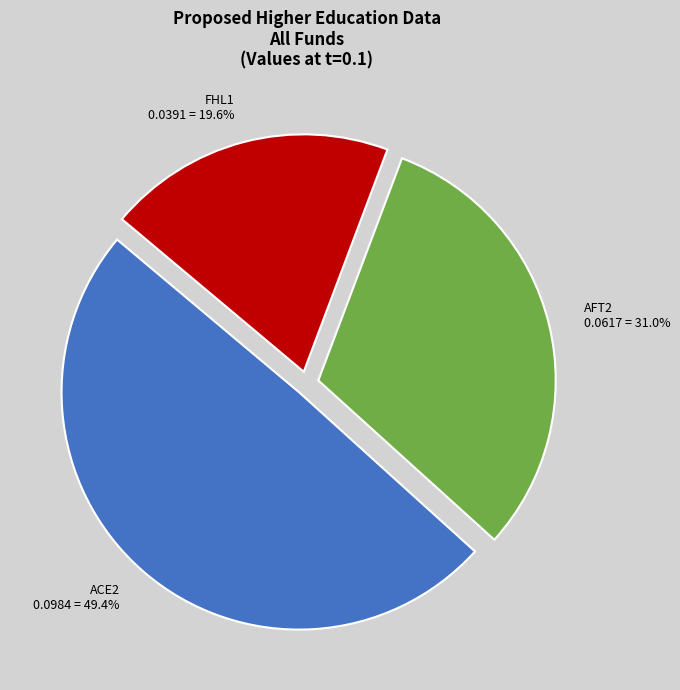

Count the number of slices in the pie.

3